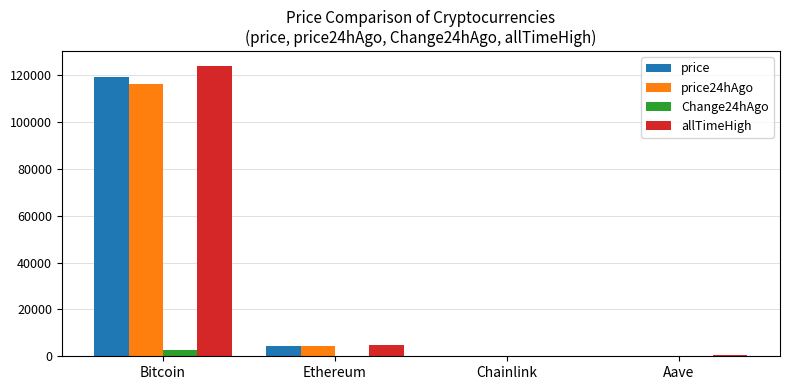

The allTimeHigh series shows 661.7 at Aave. True or false?

True